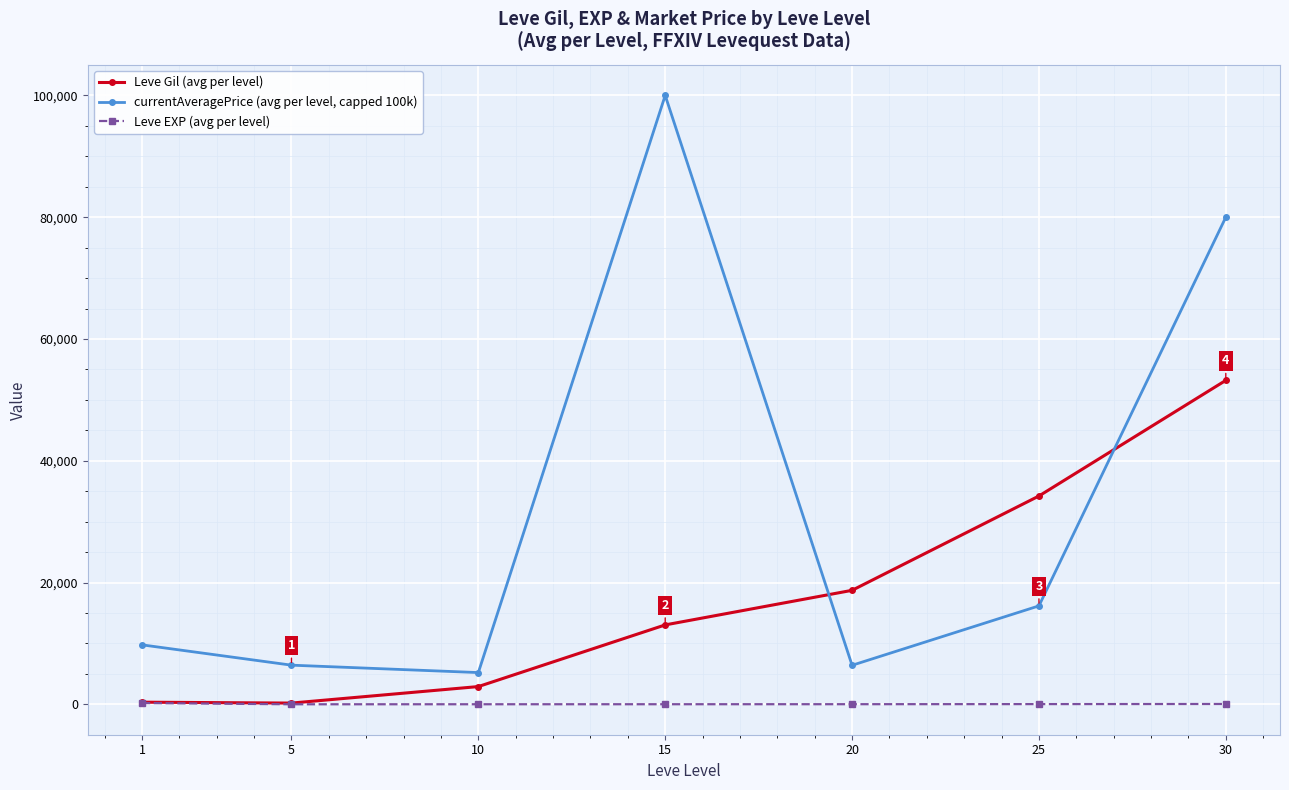

What is the minimum value for Leve Gil (avg per level)?

201.7